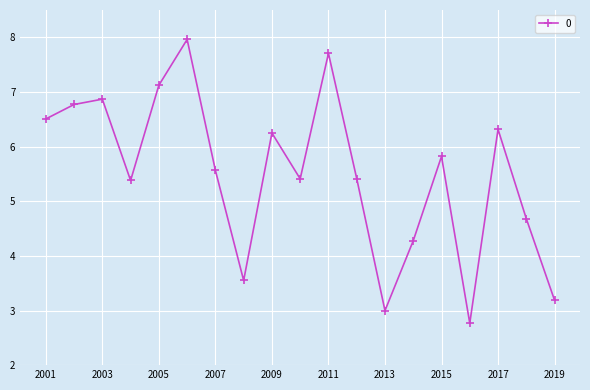

Reading left to right, list all the values displayed in this chart.

6.5	6.8	6.9	5.4	7.1	8.0	5.6	3.5	6.2	5.4	7.7	5.4	3.0	4.3	5.8	2.8	6.3	4.7	3.2